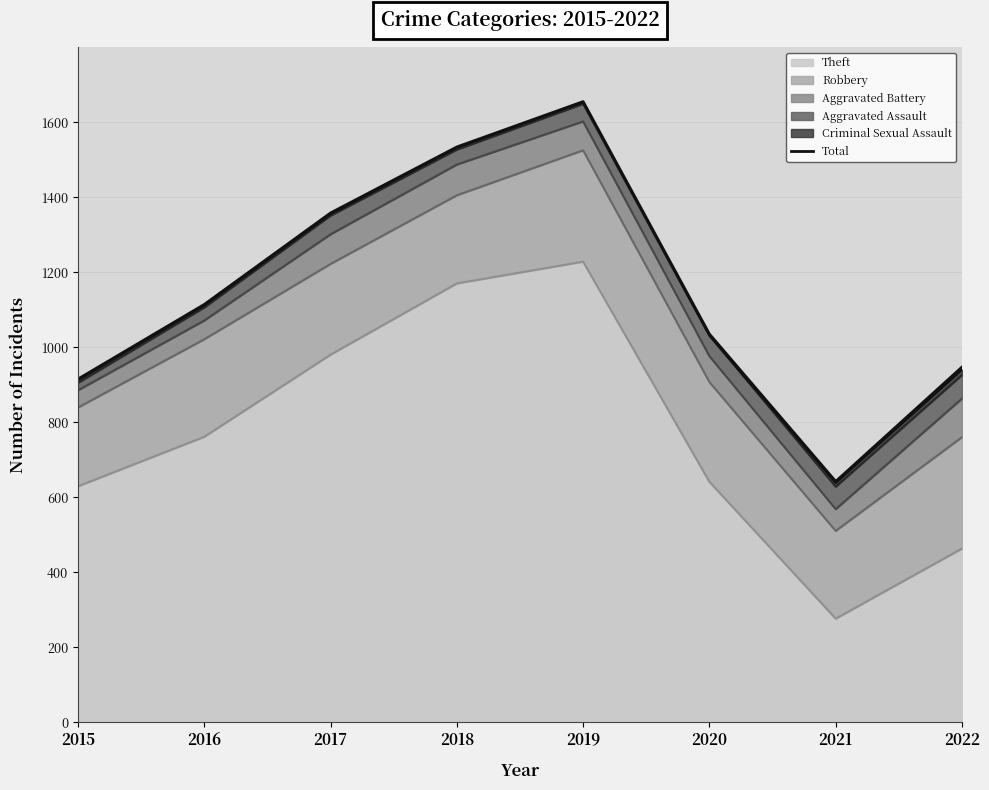

Rank the categories by value from lowest to highest.

2021, 2015, 2022, 2020, 2016, 2017, 2018, 2019